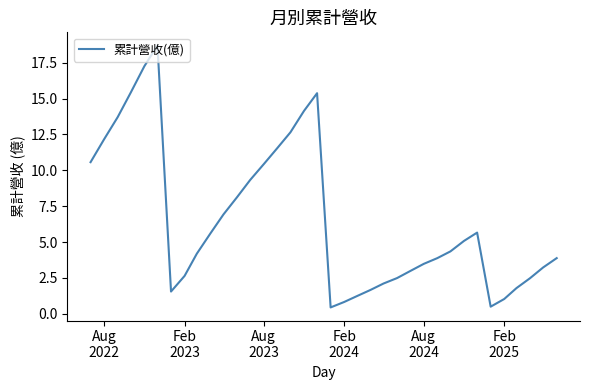

What is the greatest value displayed?

18.7